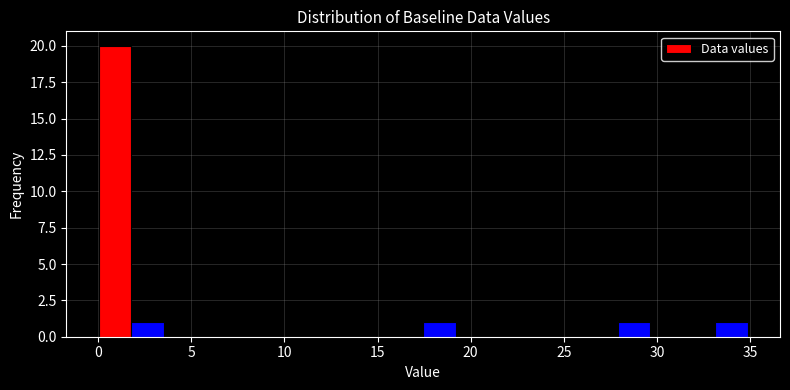

Read against the x-axis, roughly where is the centre of the tallest bar?

1.0